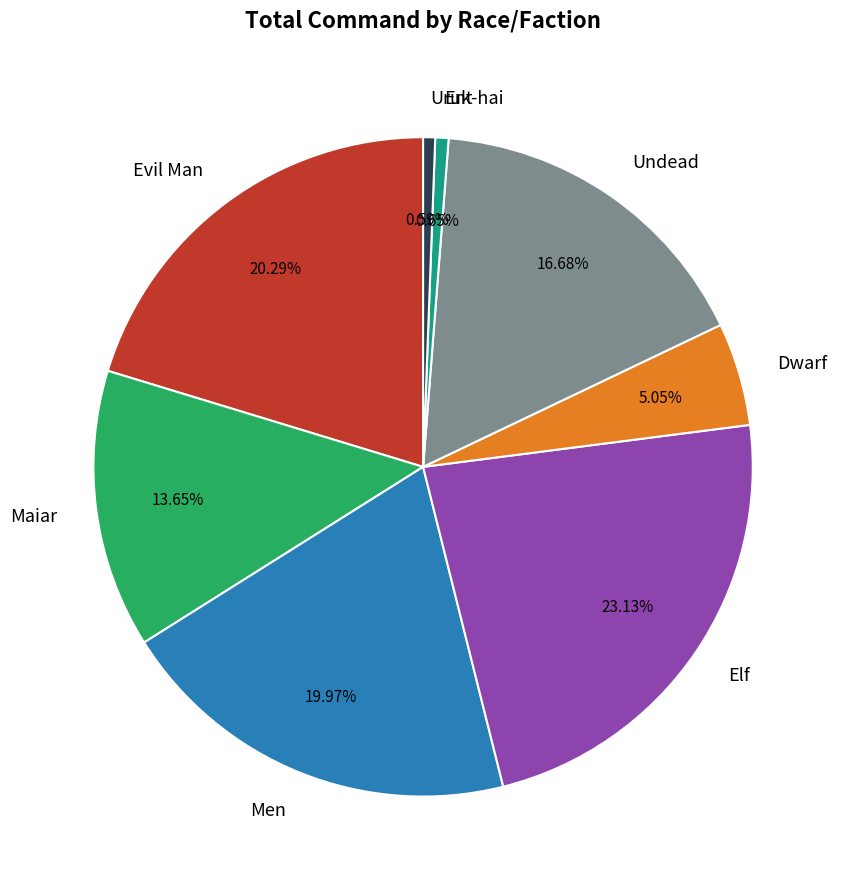

To the nearest percent, what is the difference between the Dwarf and Maiar slice percentages?

9%